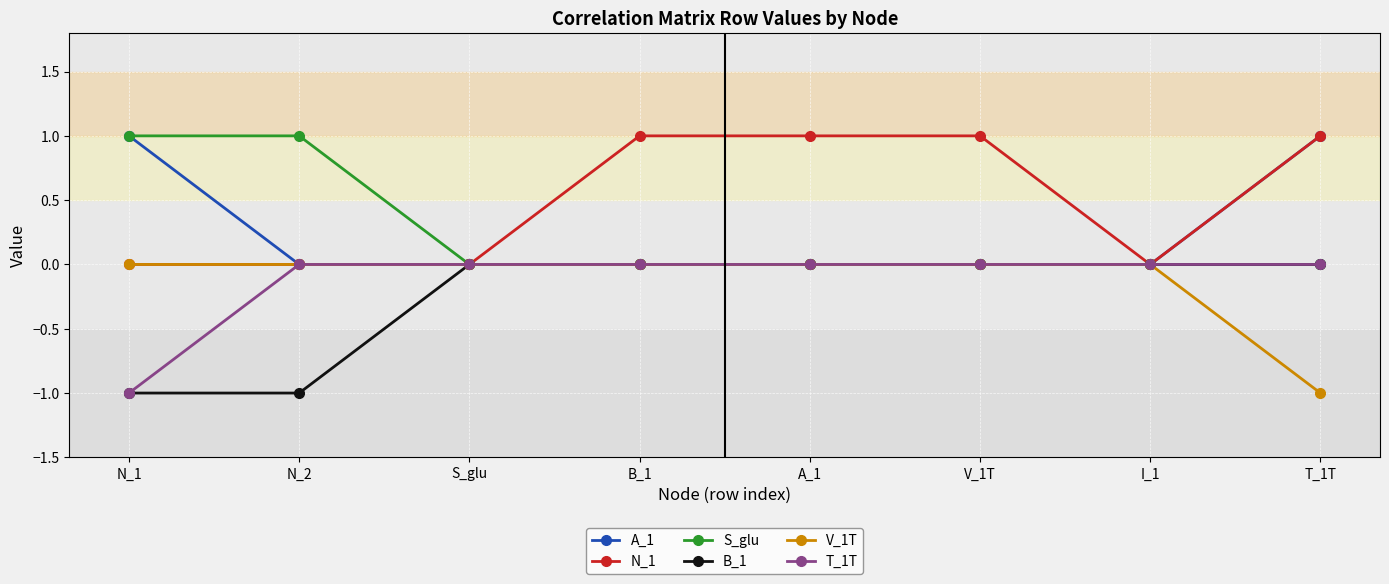

Does the chart display data point markers on the line(s)?

Yes